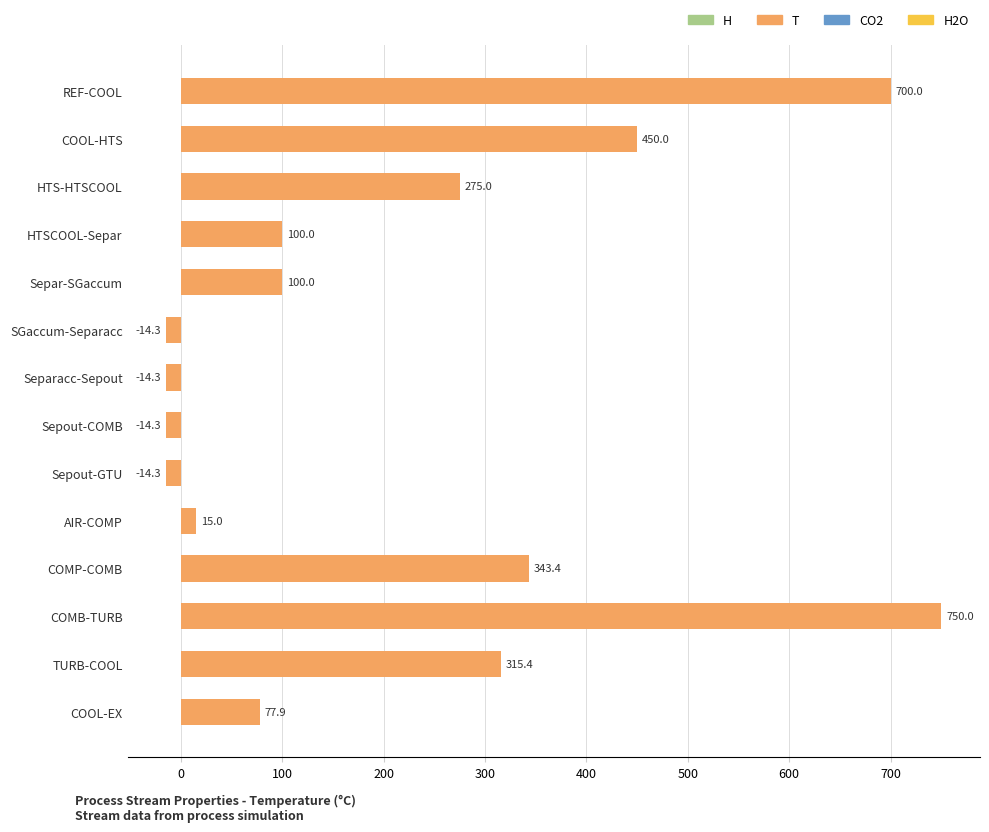

How many values are above zero?

10